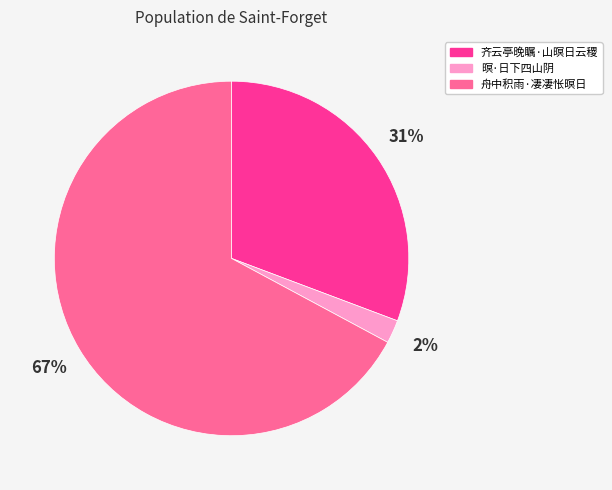

What percentage is the 齐云亭晚瞩·山暝日云稷 slice, to the nearest percent?

31%